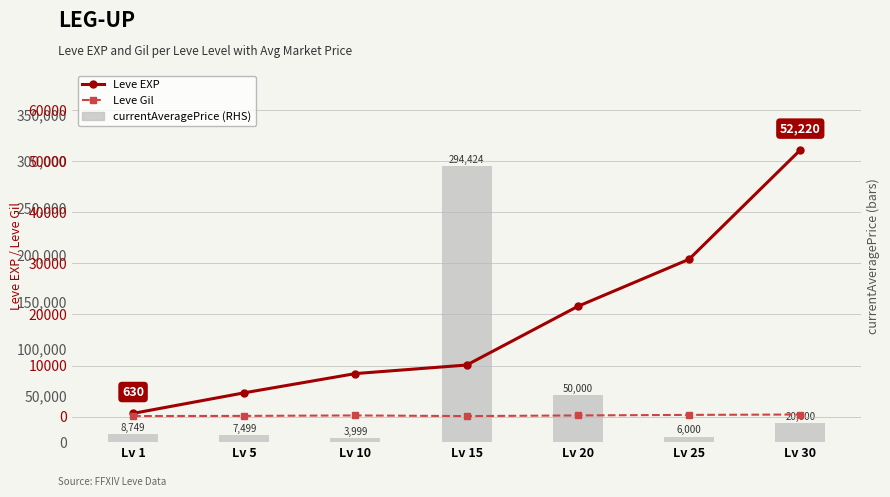

Which series changed the most between Lv 1 and Lv 25?

Leve EXP